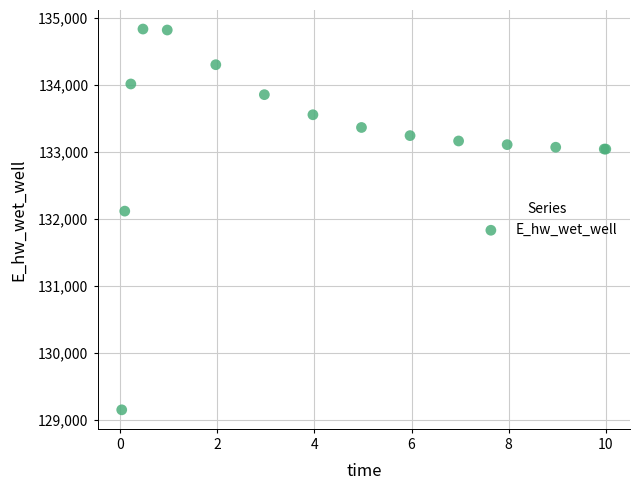

What Y value in the scatter plot is closest to 131988?

132112.4